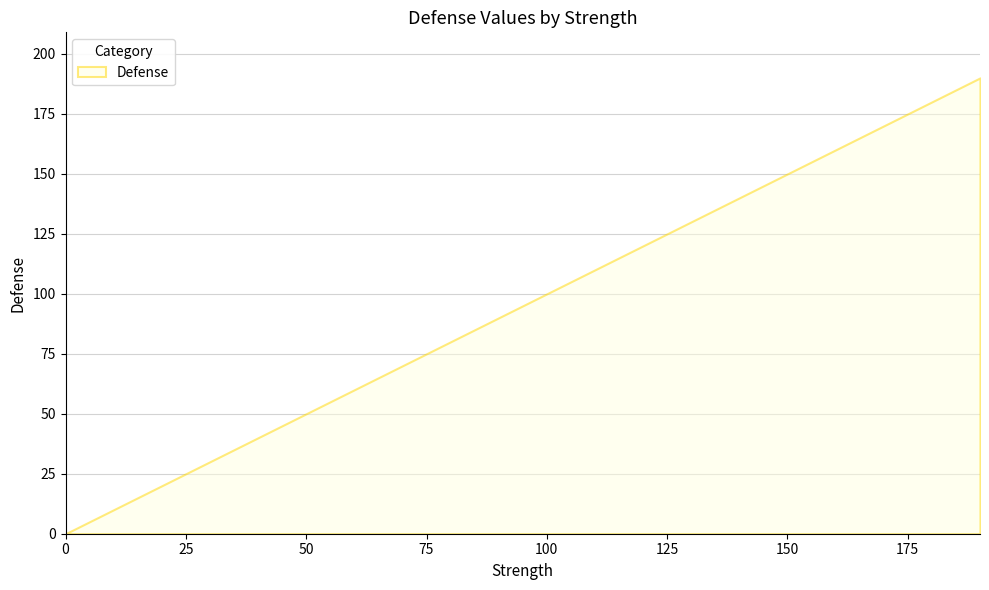

Reading right to left, what are all the values shown in this chart?

190=190	180=180	170=170	160=160	150=150	140=140	130=130	120=120	110=110	100=100	90=90	80=80	70=70	60=60	50=50	40=40	30=30	20=20	10=10	0=0